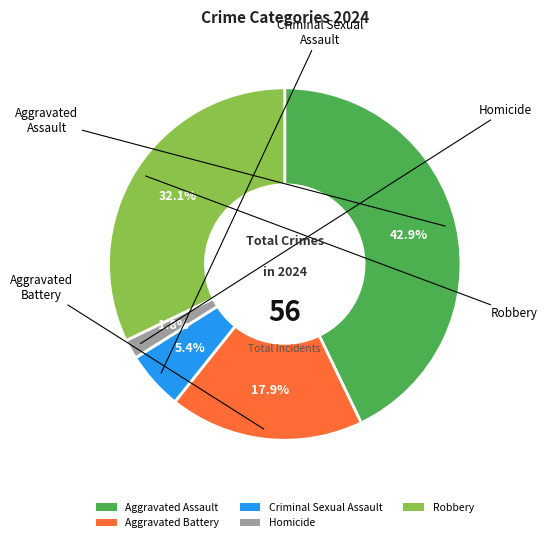

Is it true that Homicide is 2% of the pie?

True